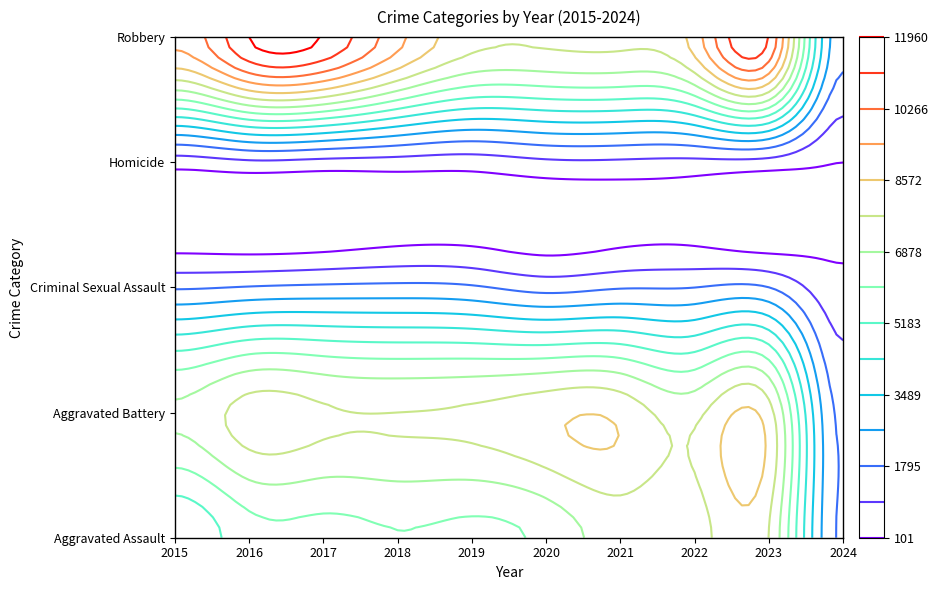

What is the maximum value shown in the chart?

11960